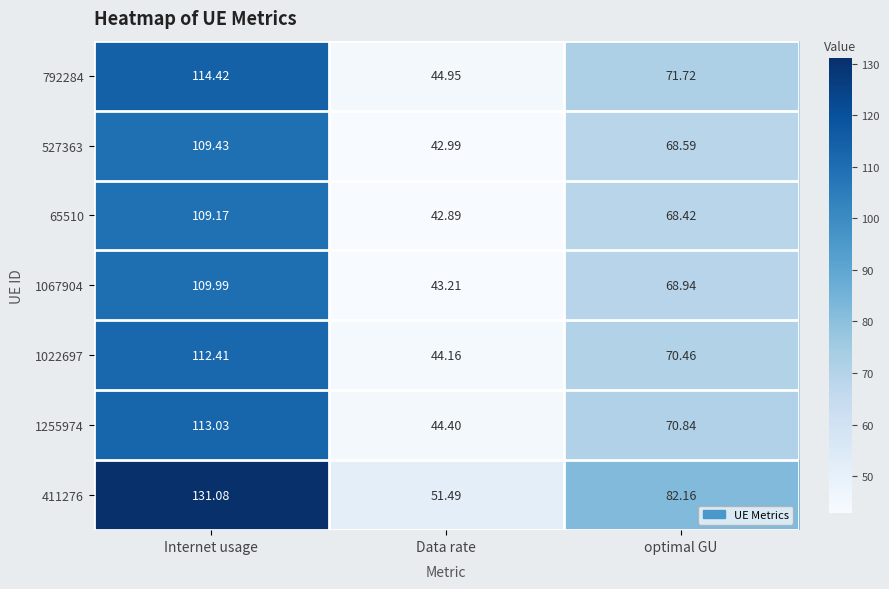

Which series has the widest spread of values?

411276